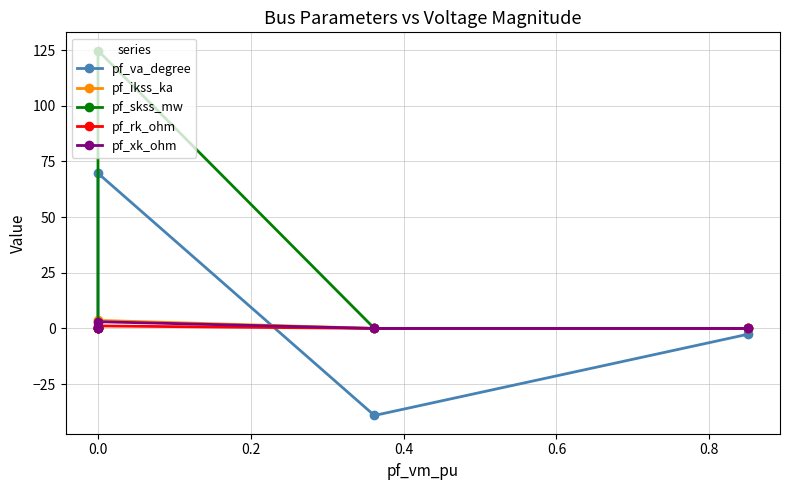

Which series has the largest total across all categories?

pf_skss_mw